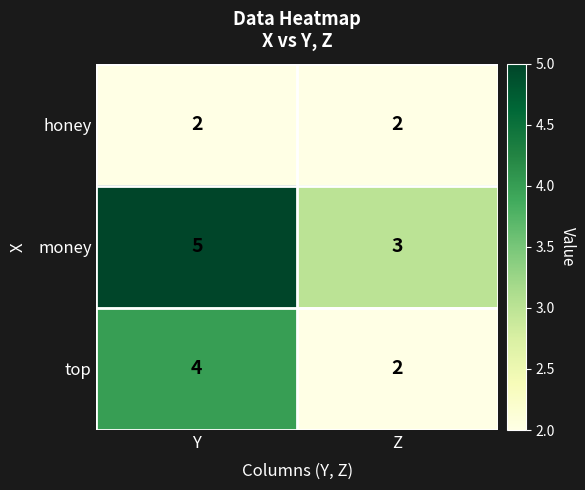

At which category is the sum across all series the highest?

Y